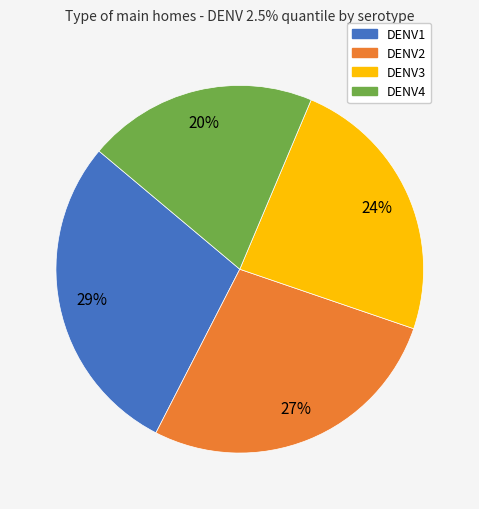

How many segments does this pie chart have?

4